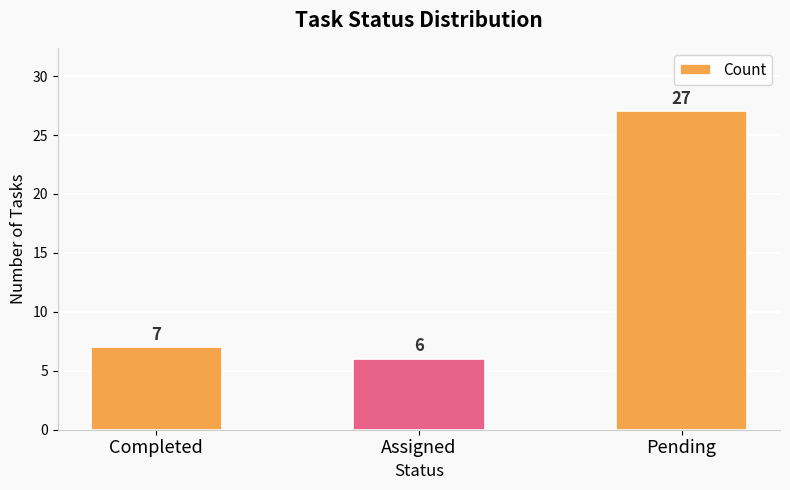

The chart shows a value of 39 at Pending. True or false?

False